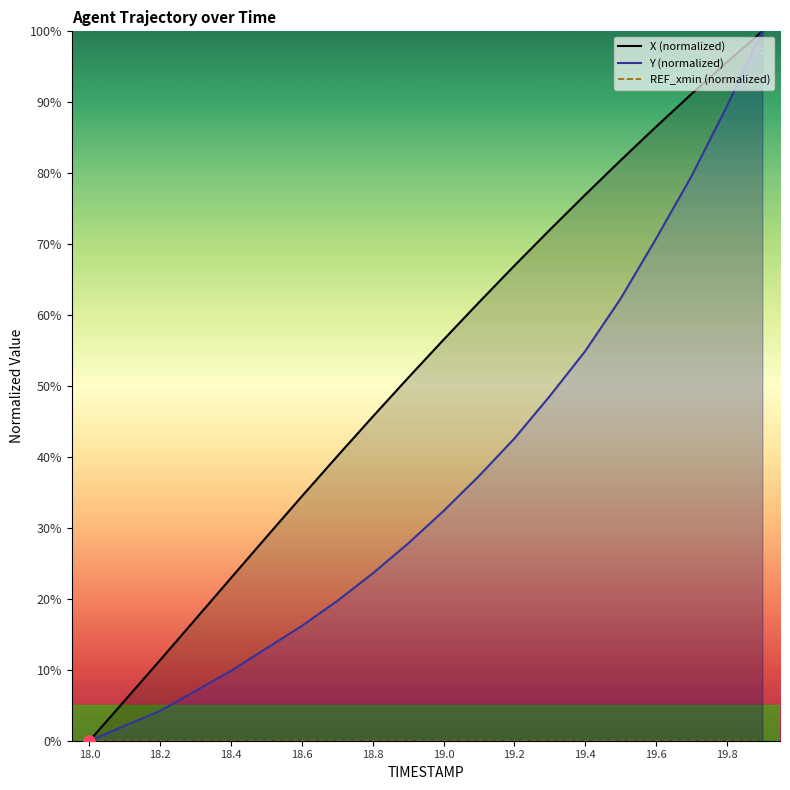

True or false: Y (normalized) and REF_xmin (normalized) intersect in this chart.

False